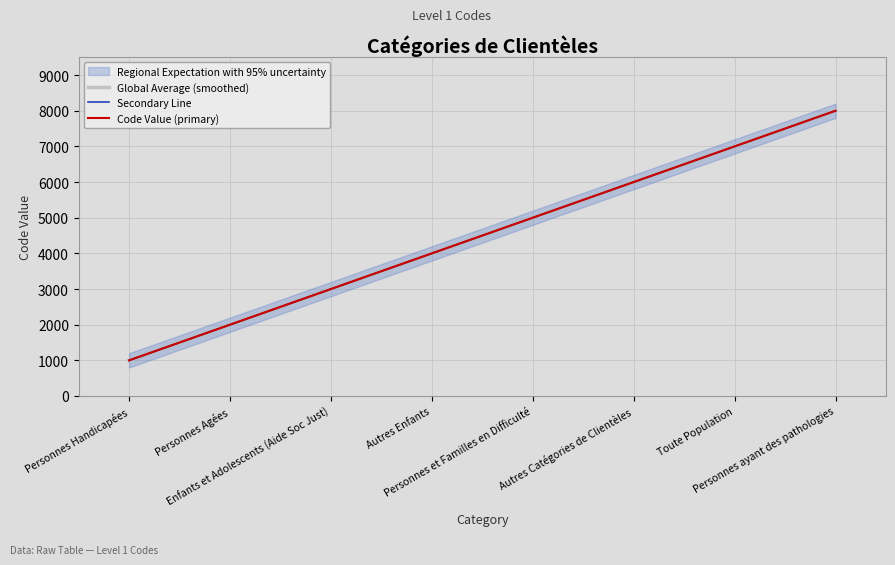

Between Personnes et Familles en Difficulté and Toute Population, which is larger?

Toute Population